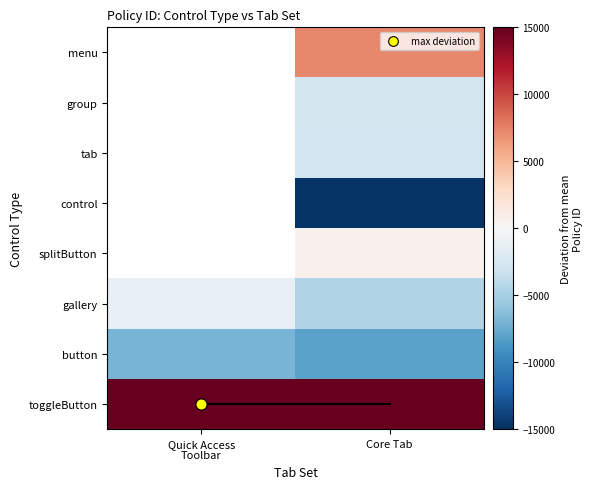

What is the greatest value displayed?

17903.6